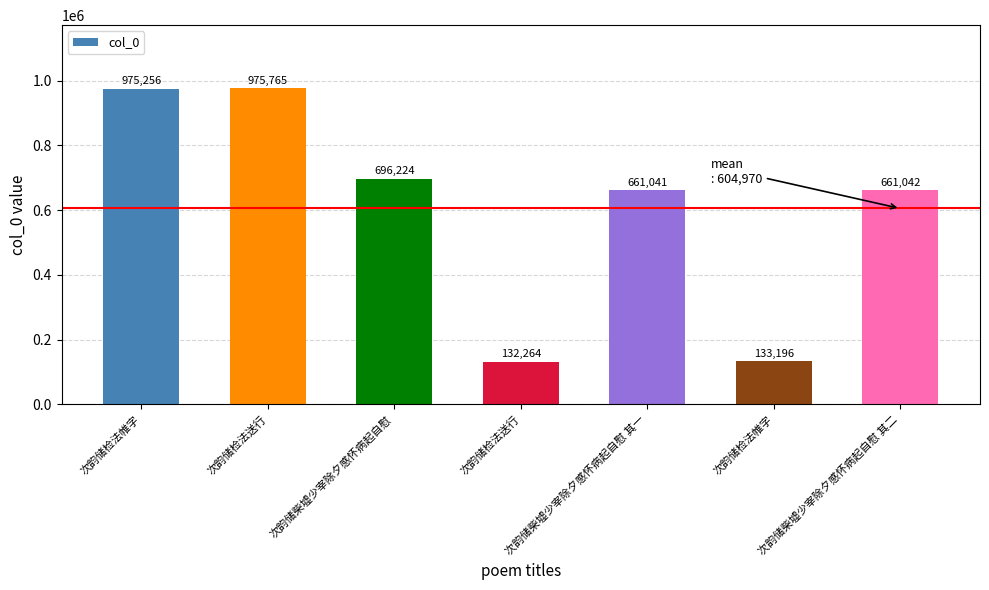

What is the ratio of the value at 次韵储检法送行 to the value at 次韵储检法帷字?

1.0